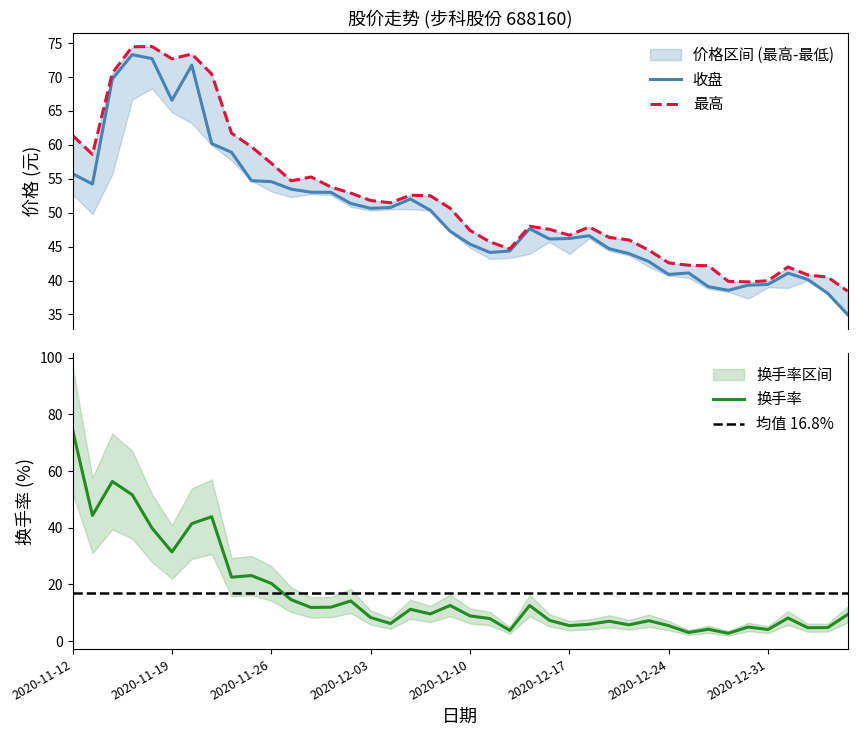

Reading left to right, what are all the values shown in this chart?

收盘: 55.8	54.2	69.7	73.3	72.7	66.6	71.8	60.2	58.9	54.7	54.6	53.5	53.0	53.0	51.4	50.6	50.8	52.0	50.4	47.3	45.4	44.1	44.4	47.6	46.1	46.2	46.6	44.7	44.0	42.8	40.9	41.1	39.1	38.6	39.3	39.4	41.1	40.1	38.1	35.0
最高: 61.4	58.6	70.6	74.5	74.5	72.7	73.4	70.4	61.7	59.7	57.3	54.7	55.3	53.8	52.9	51.8	51.5	52.6	52.5	50.7	47.4	45.7	44.7	48.0	47.5	46.7	47.9	46.4	46.0	44.5	42.6	42.2	42.2	39.9	39.8	40.0	42.0	40.8	40.5	38.4